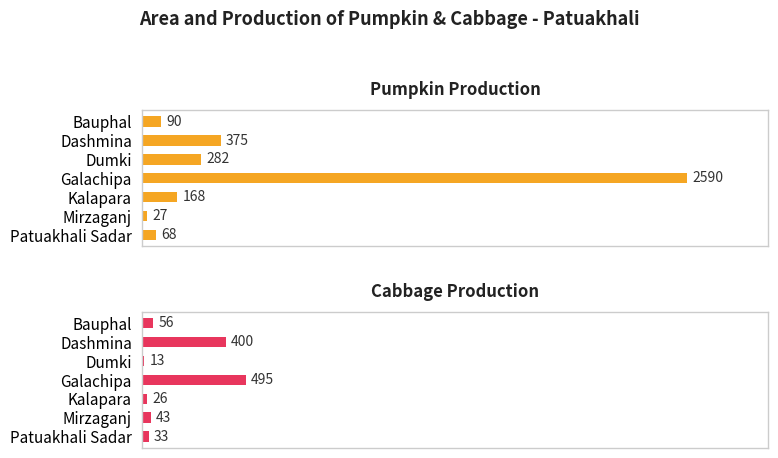

What is the difference between the maximum and second lowest values in the Cabbage Production series?

469